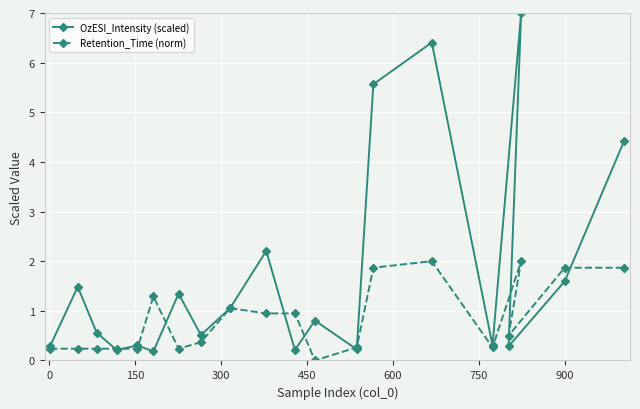

True or false: OzESI_Intensity (scaled) and Retention_Time (norm) cross at least once.

True